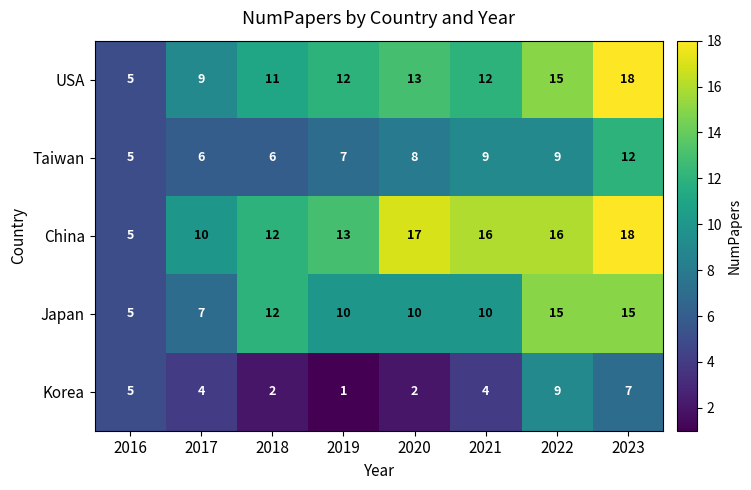

What is the difference between the Korea values at 2020 and 2023?

5